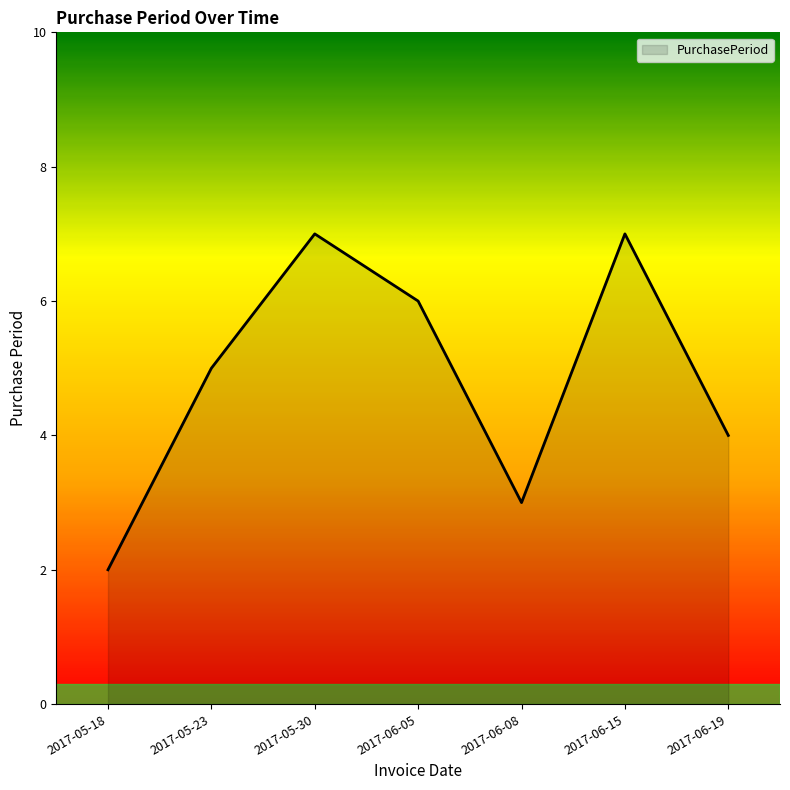

The value at 2017-06-19 is 6. True or false?

False